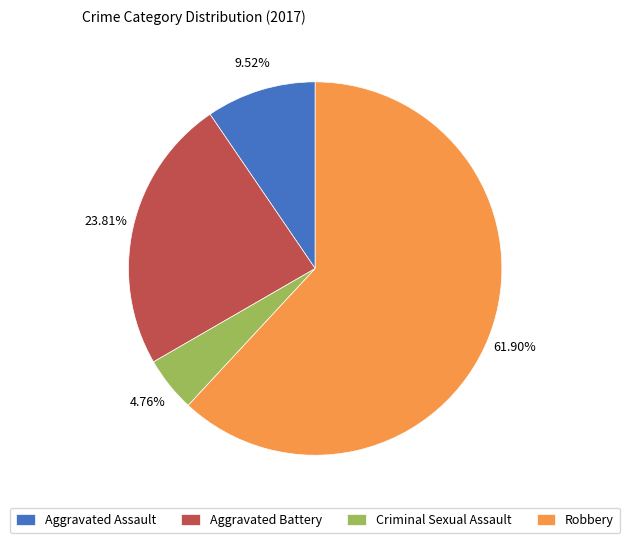

How many slices are in this pie chart?

4